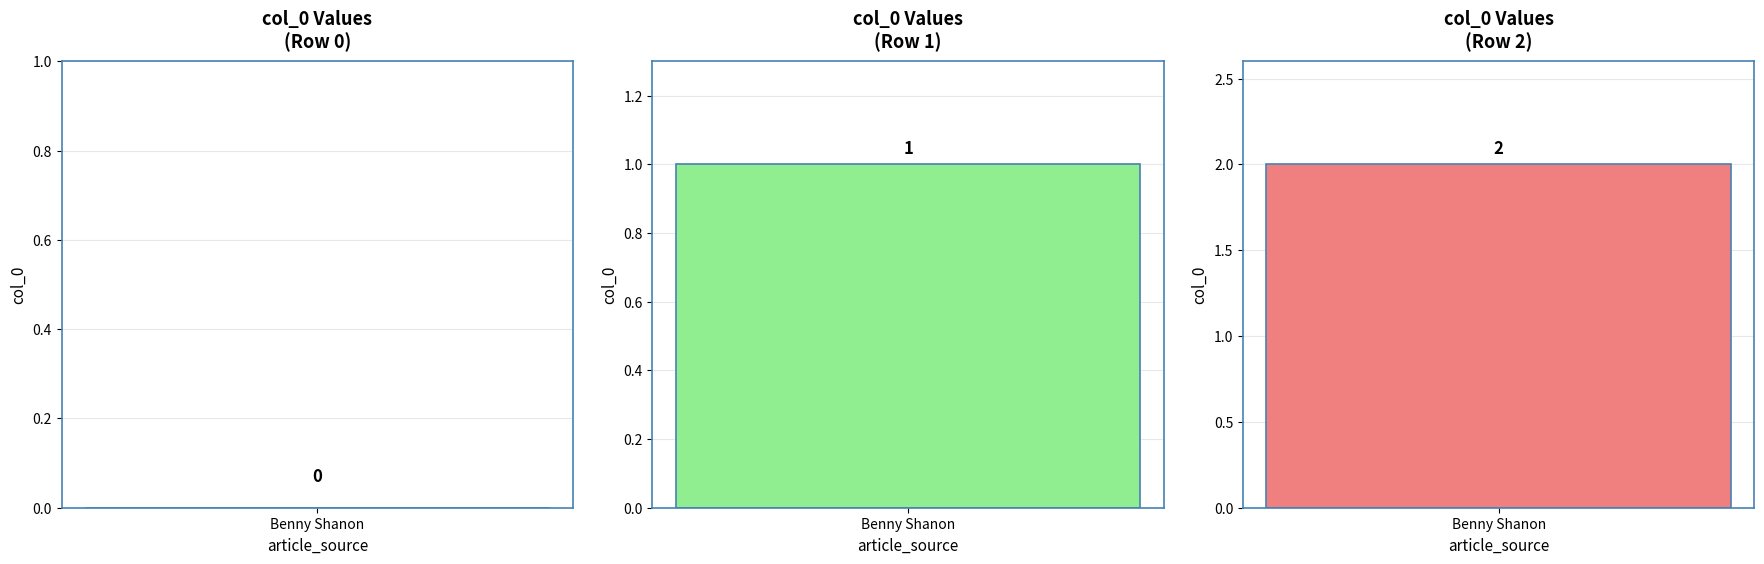

Count the number of data series in this chart.

1